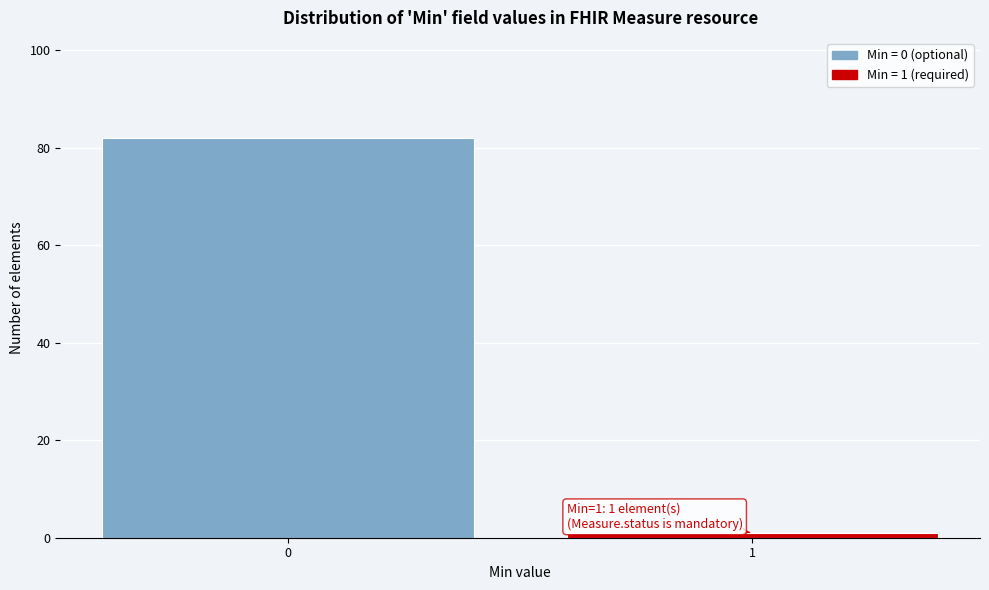

Reading right to left, list all the values displayed in this chart.

1	82